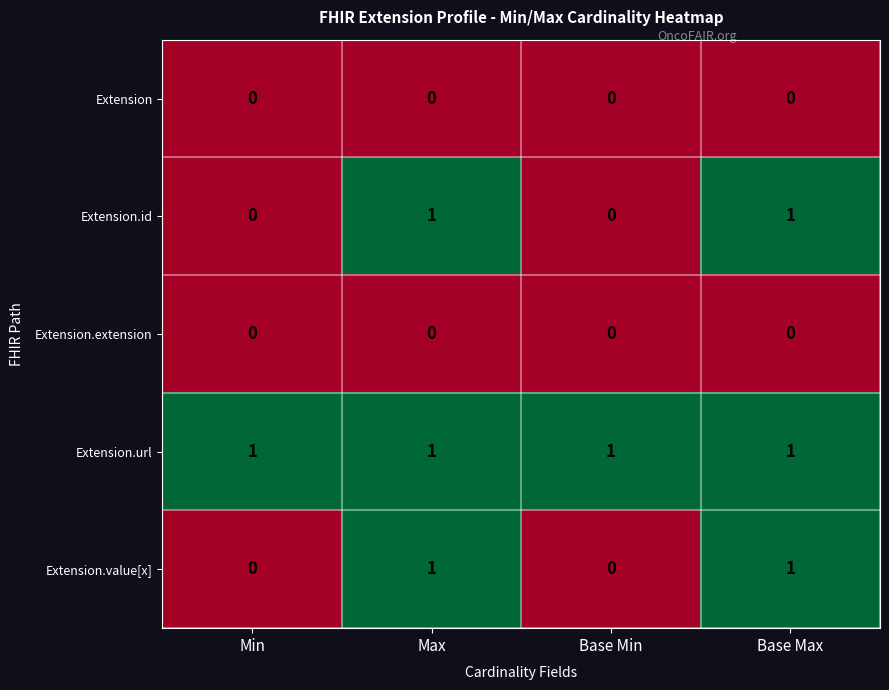

Is the value of Extension.url at Min greater than the value of Extension at Min?

Yes